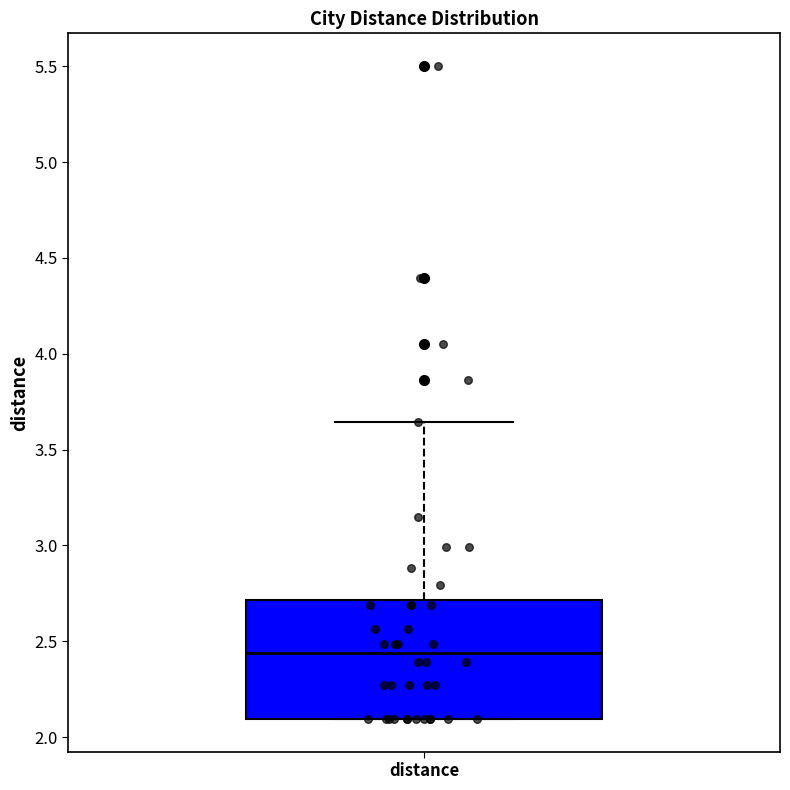

Read this box plot against the y-axis: the position of the median line, the range covered by the box, and the ends of both whiskers. The values are not printed on the chart, so give them approximately, as read against the axis.

median 2.45, box 2.10 to 2.70, whiskers 2.10 to 3.65